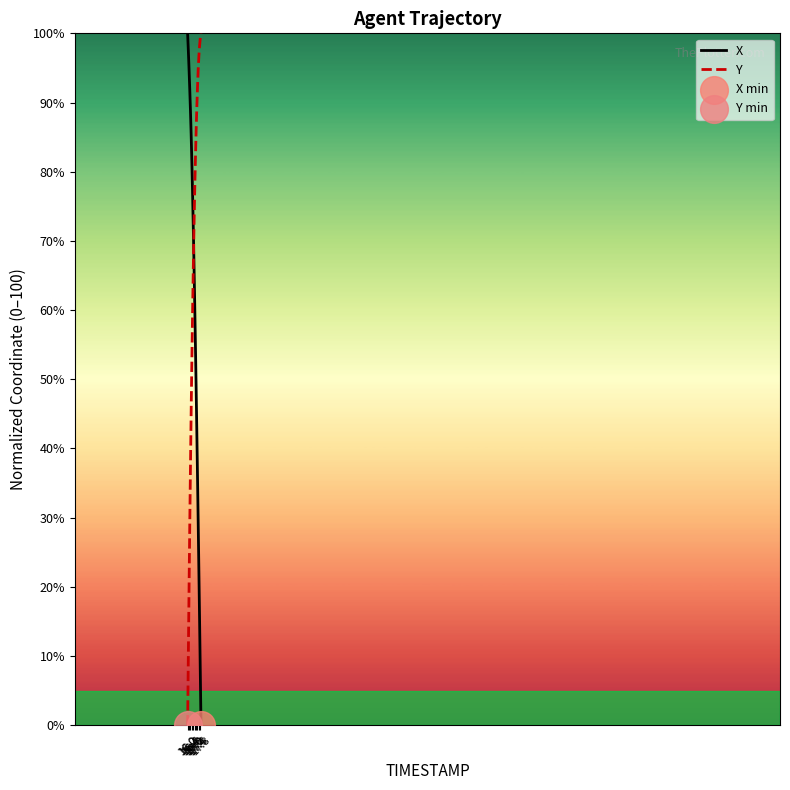

What is the maximum value shown in the chart?

100.0